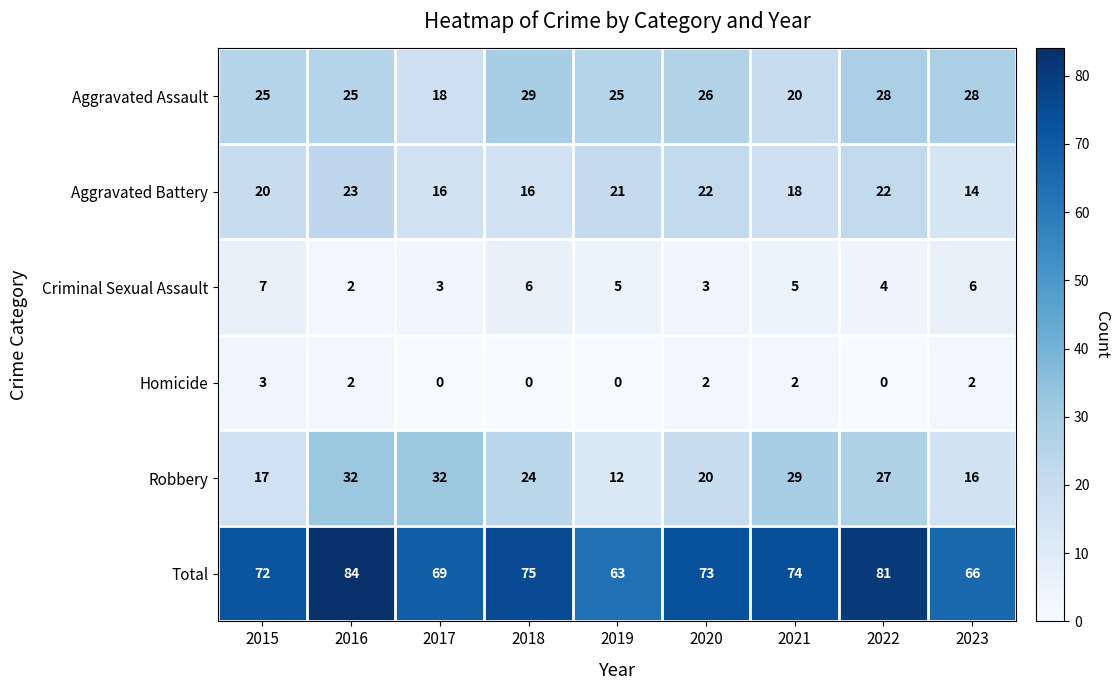

Rank the series at 2017 from highest to lowest value.

Total, Robbery, Aggravated Assault, Aggravated Battery, Criminal Sexual Assault, Homicide